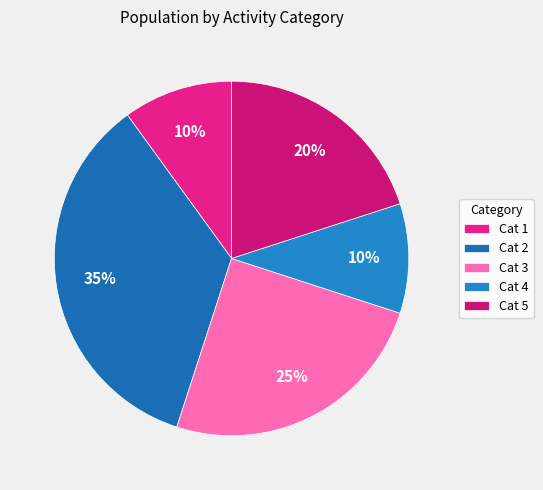

Which category has the biggest portion of the pie?

Cat 2